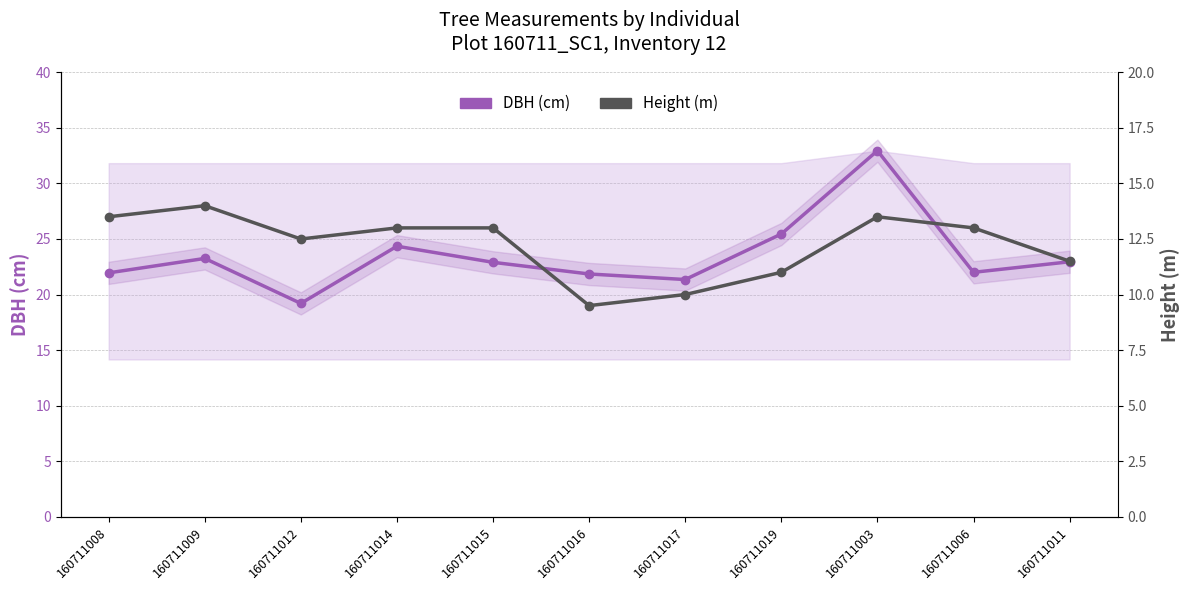

True or false: Height (m) and DBH (cm) intersect in this chart.

False